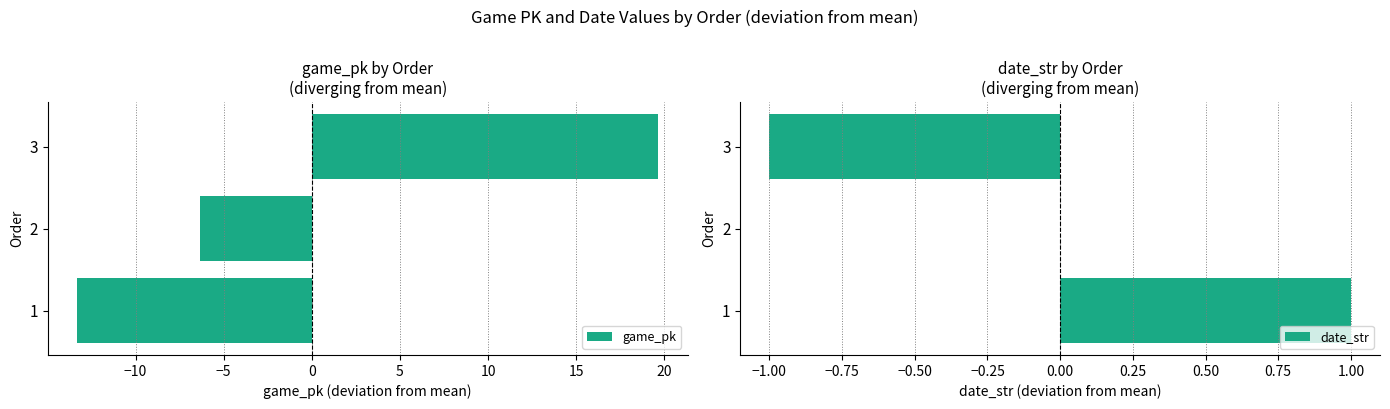

Which category has the lowest value in the game_pk series?

1